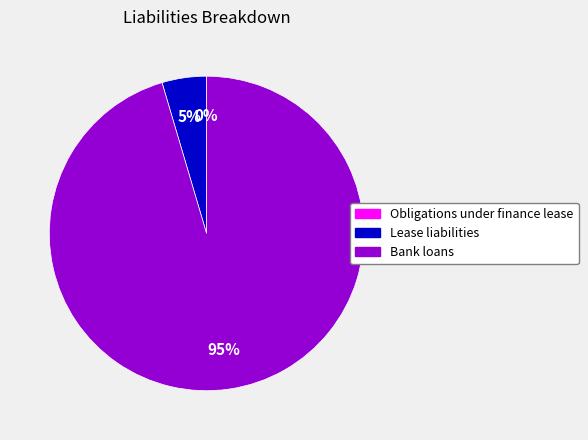

True or false: Bank loans accounts for 95% of the total.

True